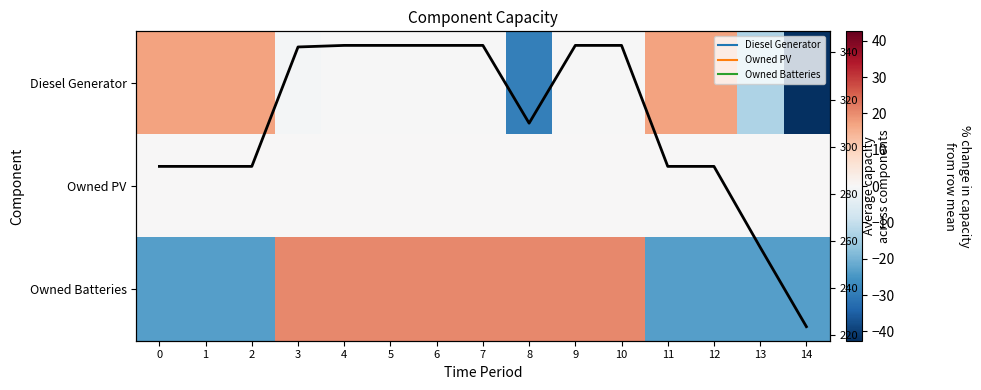

List the labels in order of Diesel Generator value, smallest first.

14, 8, 13, 3, 4, 5, 6, 7, 9, 10, 0, 1, 2, 11, 12